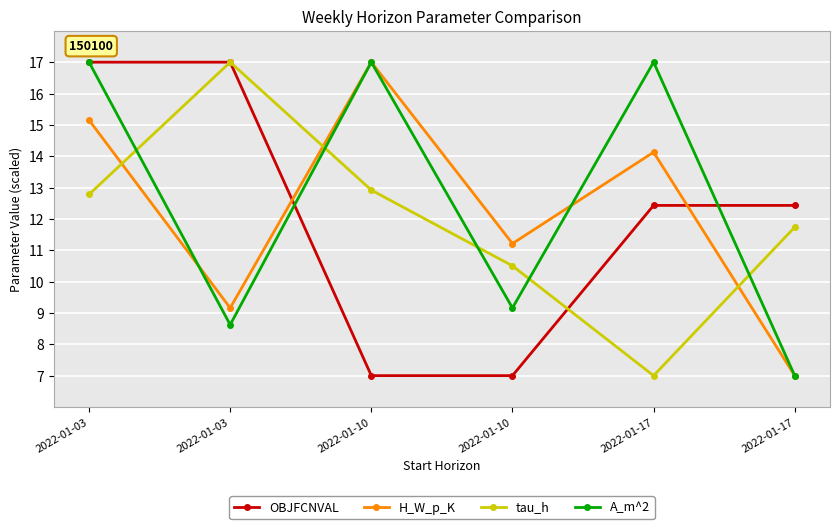

Does the chart display data point markers on the line(s)?

Yes